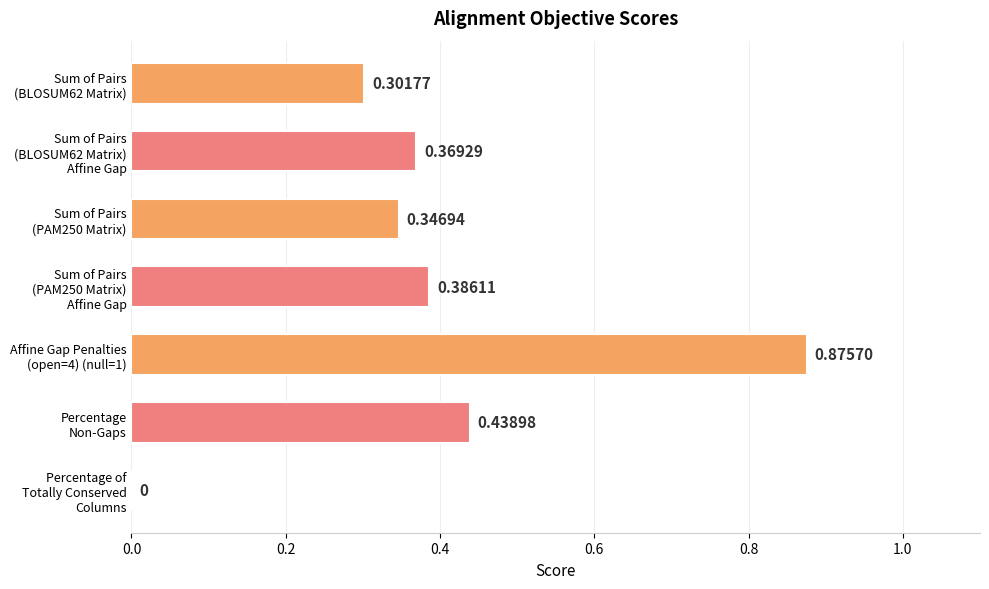

Count the number of data series in this chart.

1